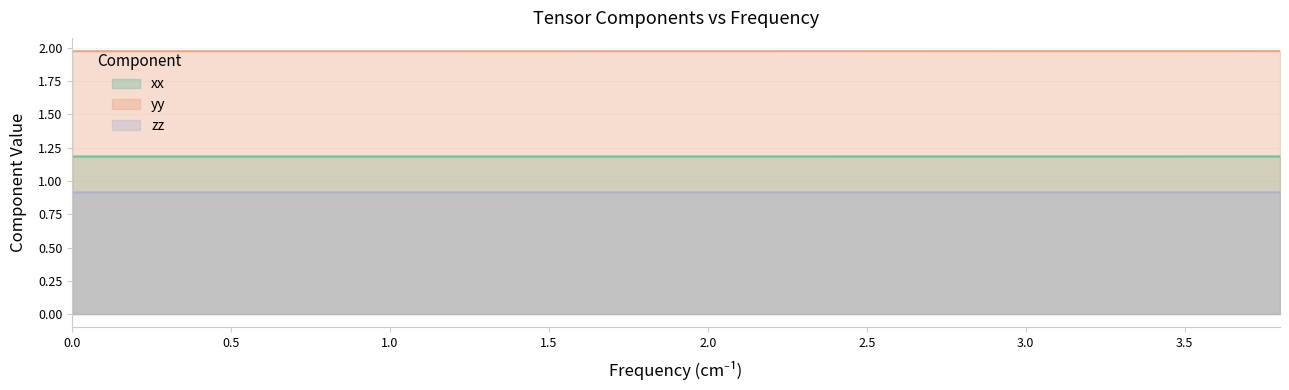

What is the minimum value for yy?

2.0